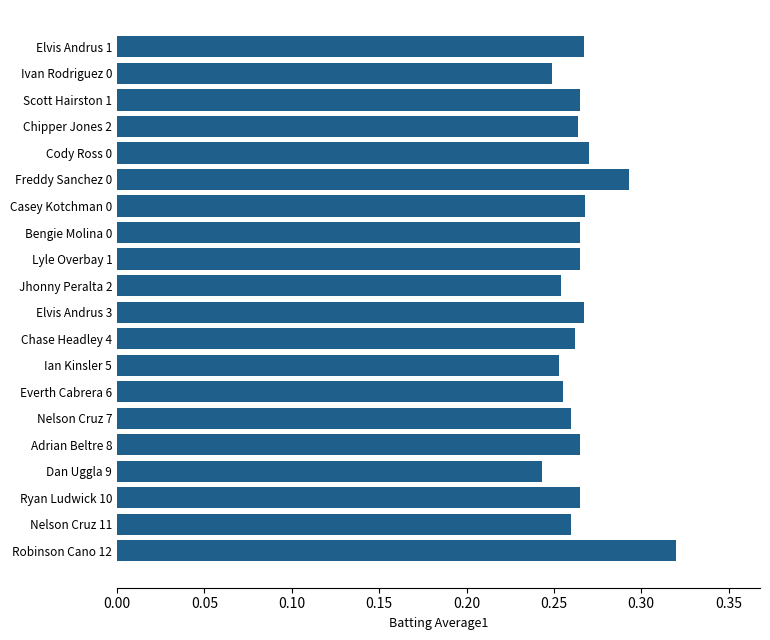

What is the sum of the values at Bengie Molina 0 and Nelson Cruz 7?

0.5